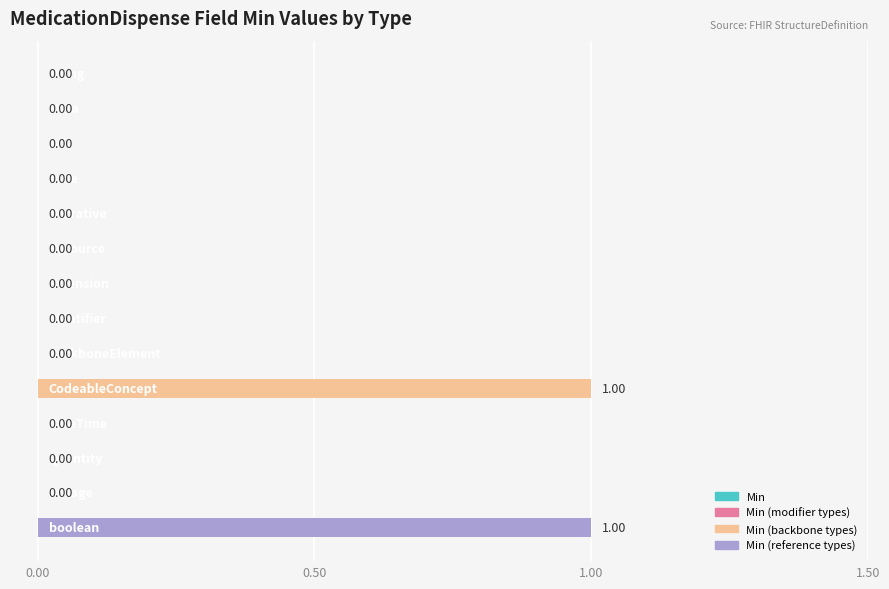

How many positive values are there?

2